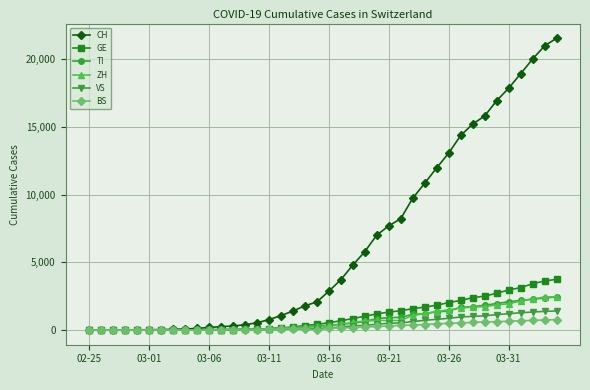

Which series has the largest range (max minus min)?

CH